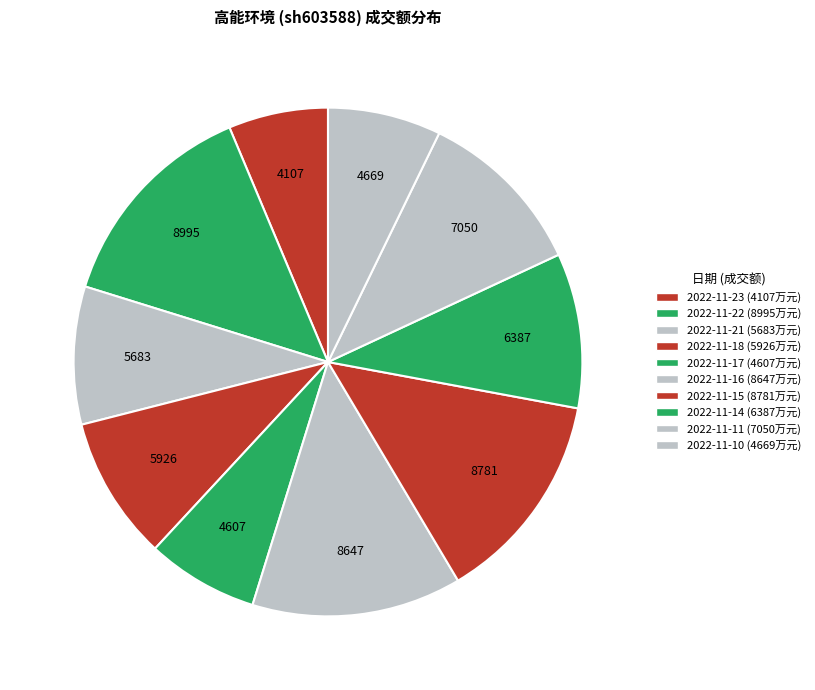

Which category has the smallest portion of the pie?

2022-11-23